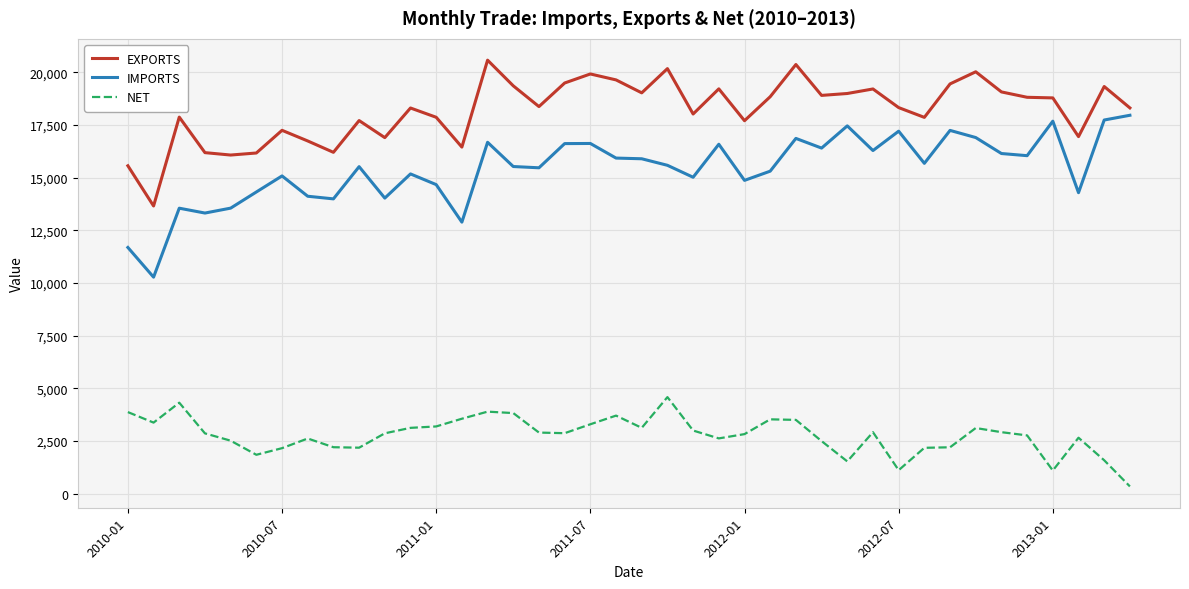

What is the difference between the maximum and minimum values in the IMPORTS series?

7681